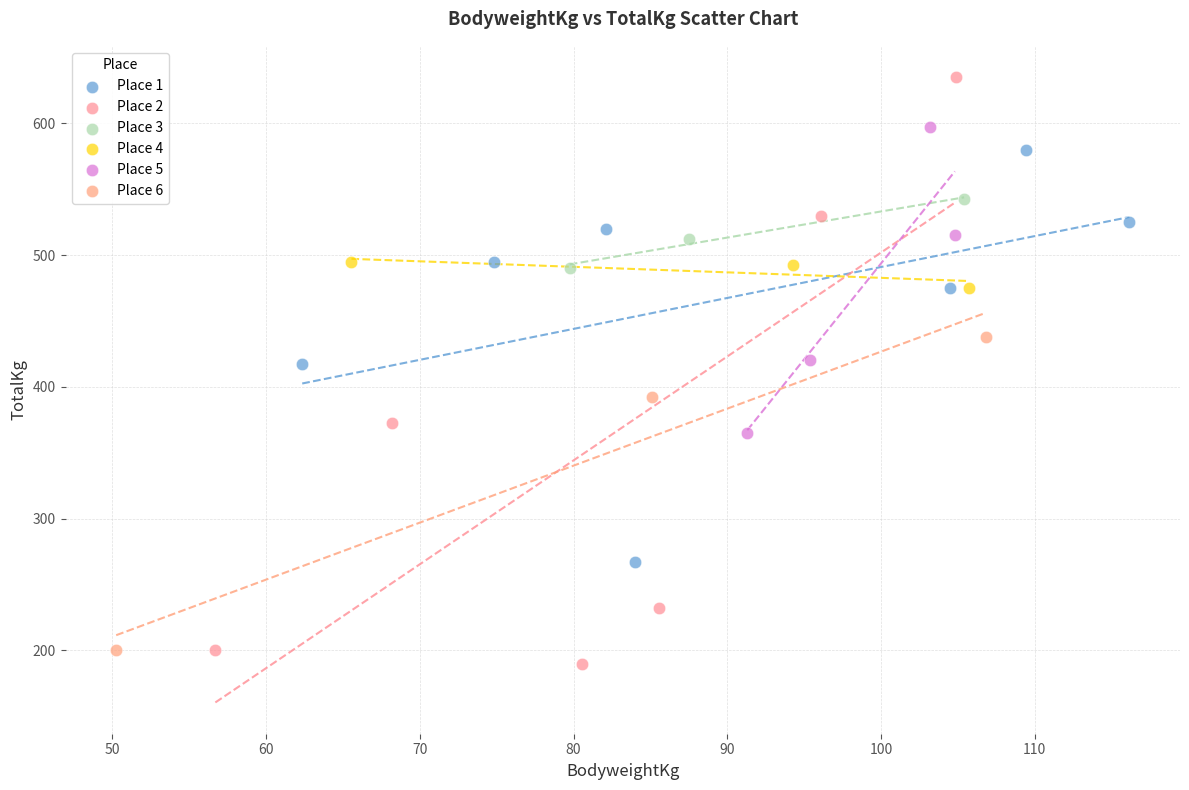

Which series has the widest spread of Y values?

Place 2